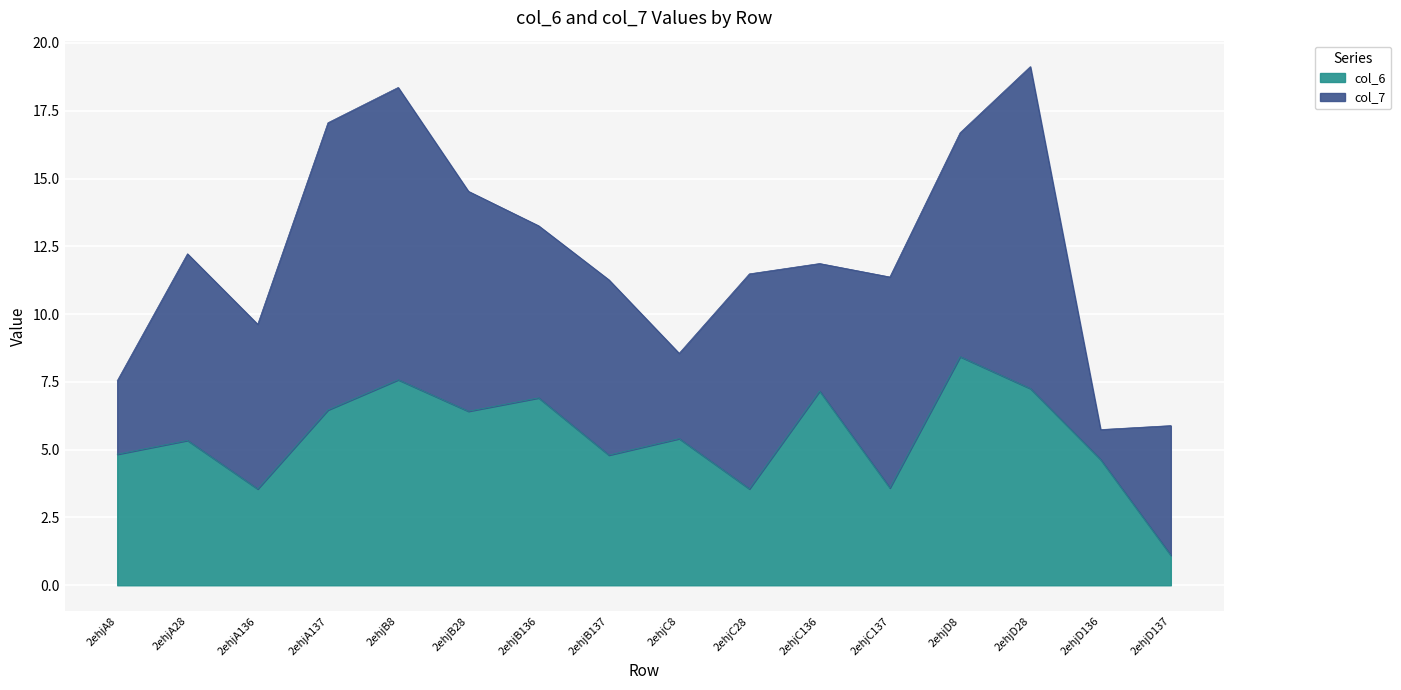

Which has a higher value, 2ehjA8 or 2ehjC8?

2ehjC8